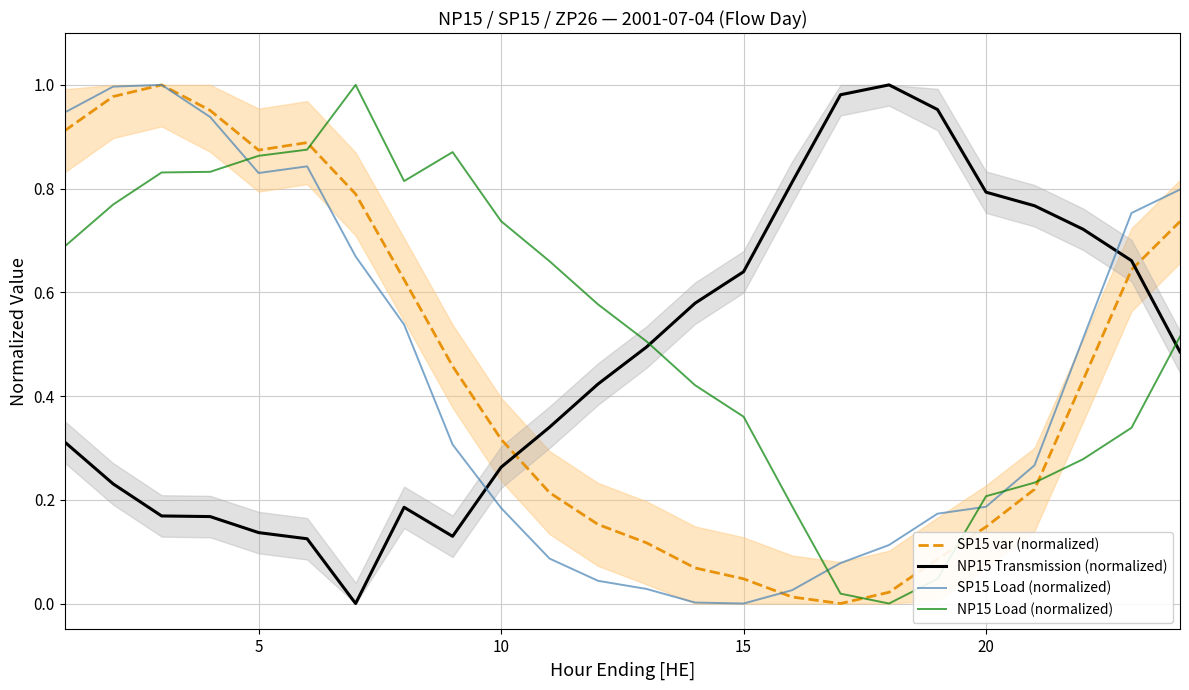

Which series has the widest spread of values?

SP15 var (normalized)